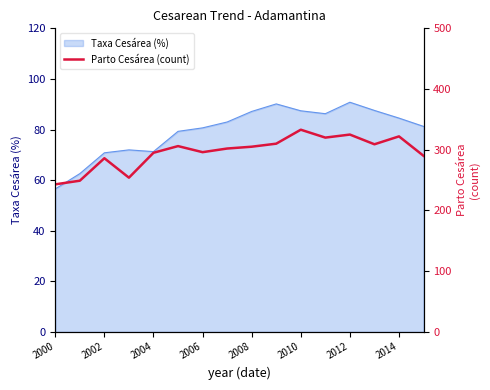

The value of Taxa Cesárea (%) at 2002 is 70.8. True or false?

True